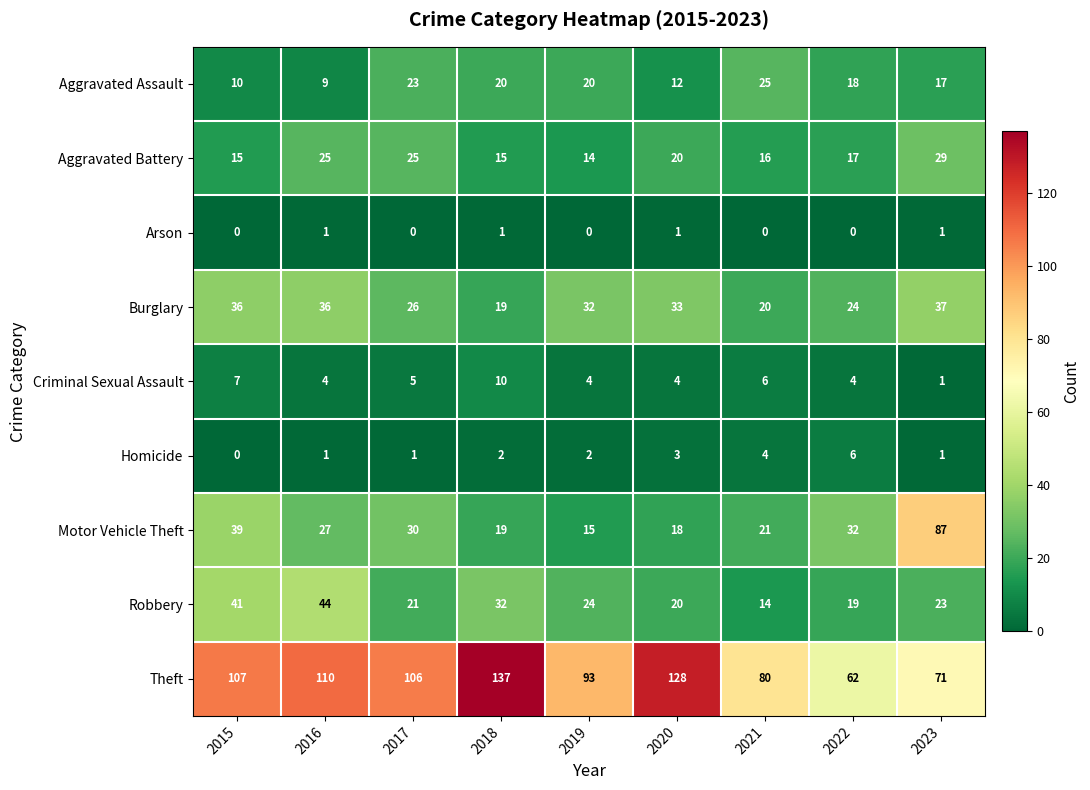

How many values in the Homicide series are below 2?

4